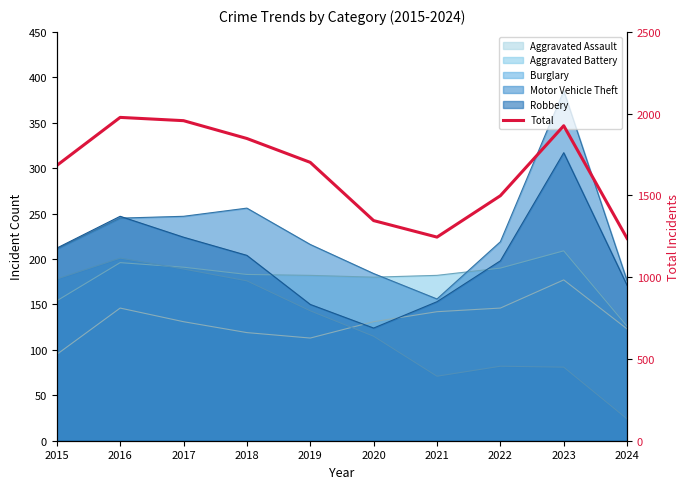

What is the difference between the values at 2024 and 2015?

446